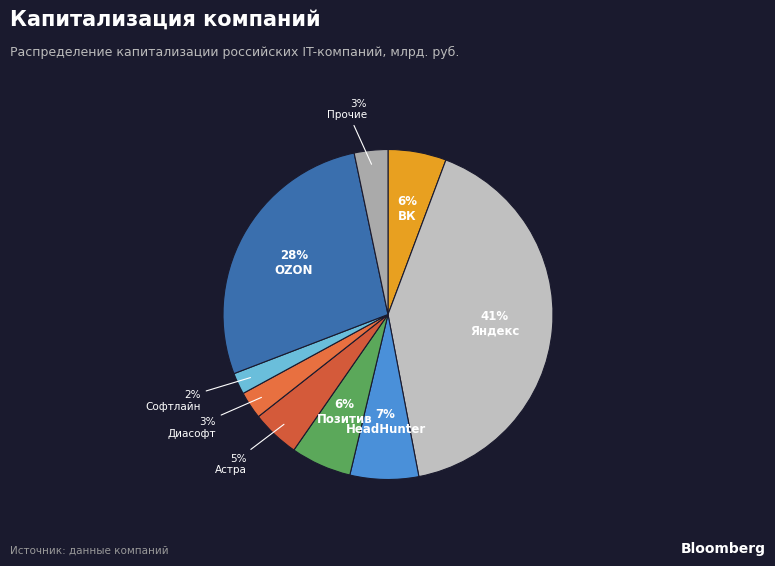

The ВК slice represents 1% of the pie. True or false?

False